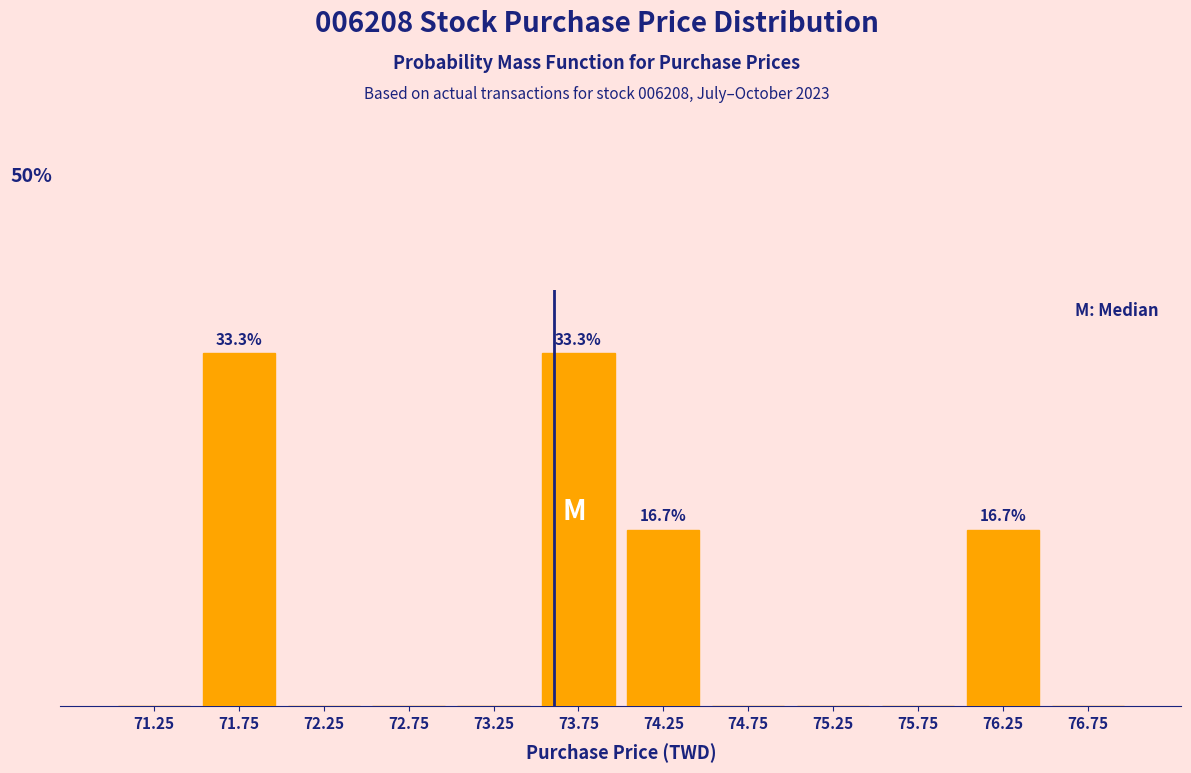

Are the bars horizontal?

No